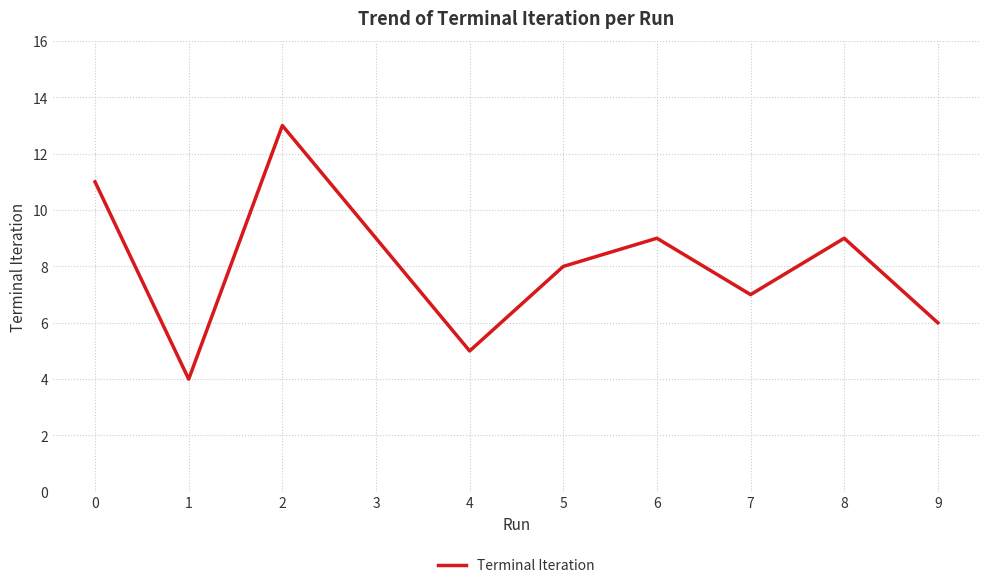

Reading right to left, transcribe all the data shown in this chart.

9=6	8=9	7=7	6=9	5=8	4=5	3=9	2=13	1=4	0=11